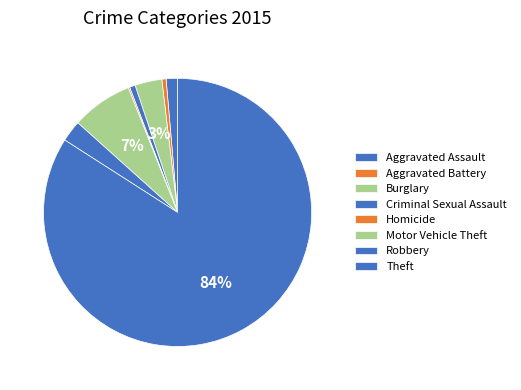

Does Theft represent more than half of the total?

Yes